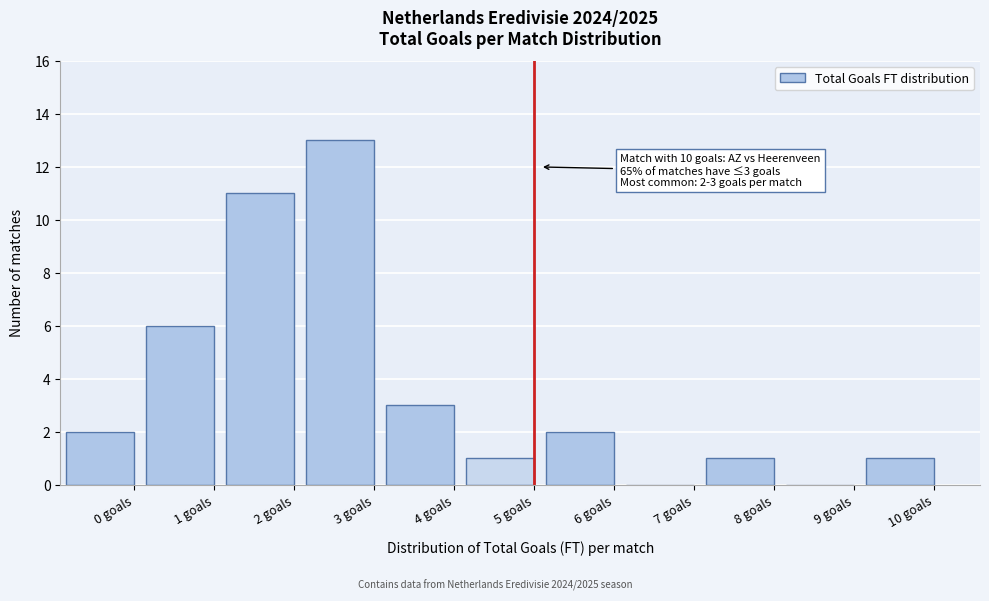

Reading left to right, transcribe all the data shown in this chart.

0 goals=2	1 goals=6	2 goals=11	3 goals=13	4 goals=3	5 goals=1	6 goals=2	7 goals=0	8 goals=1	9 goals=0	10 goals=1